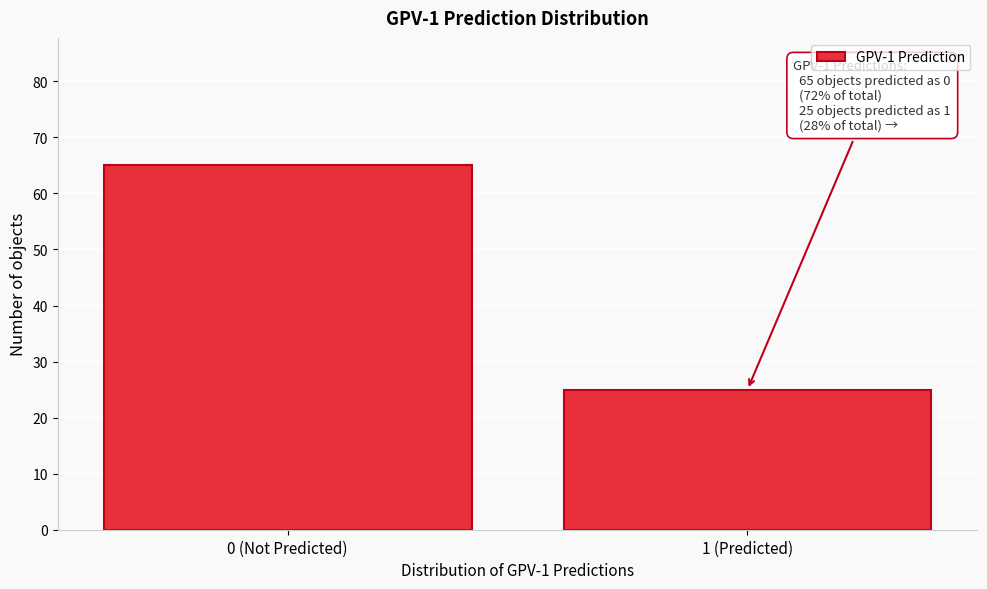

Reading left to right, extract all data points from this chart.

0 (Not Predicted)=65	1 (Predicted)=25